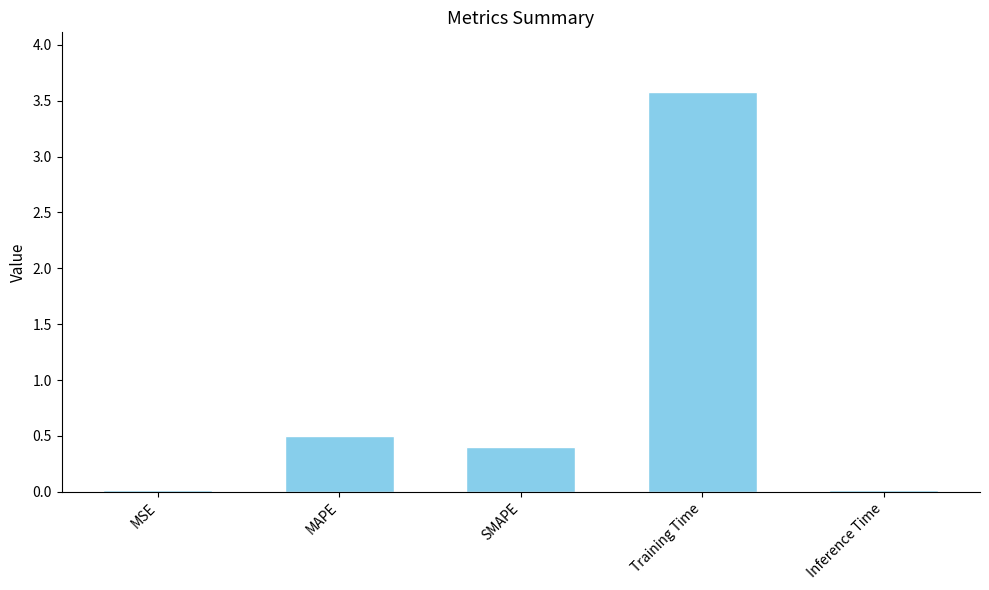

At which label is the value closest to 1?

MAPE